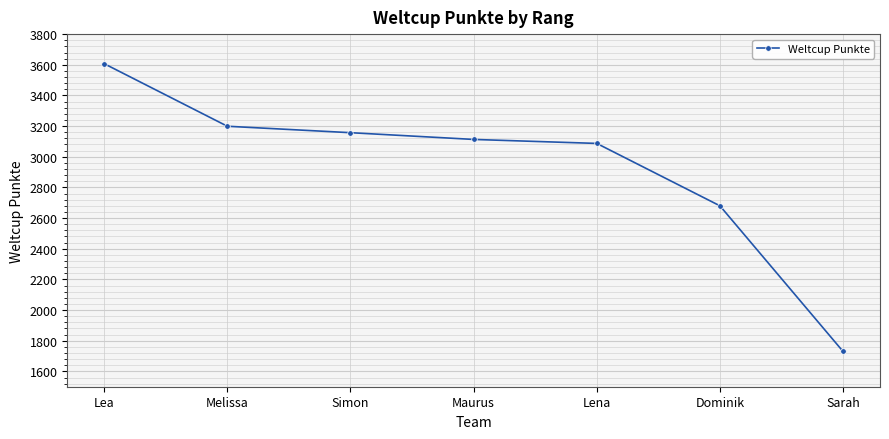

What is the difference between the maximum and second lowest values?

927